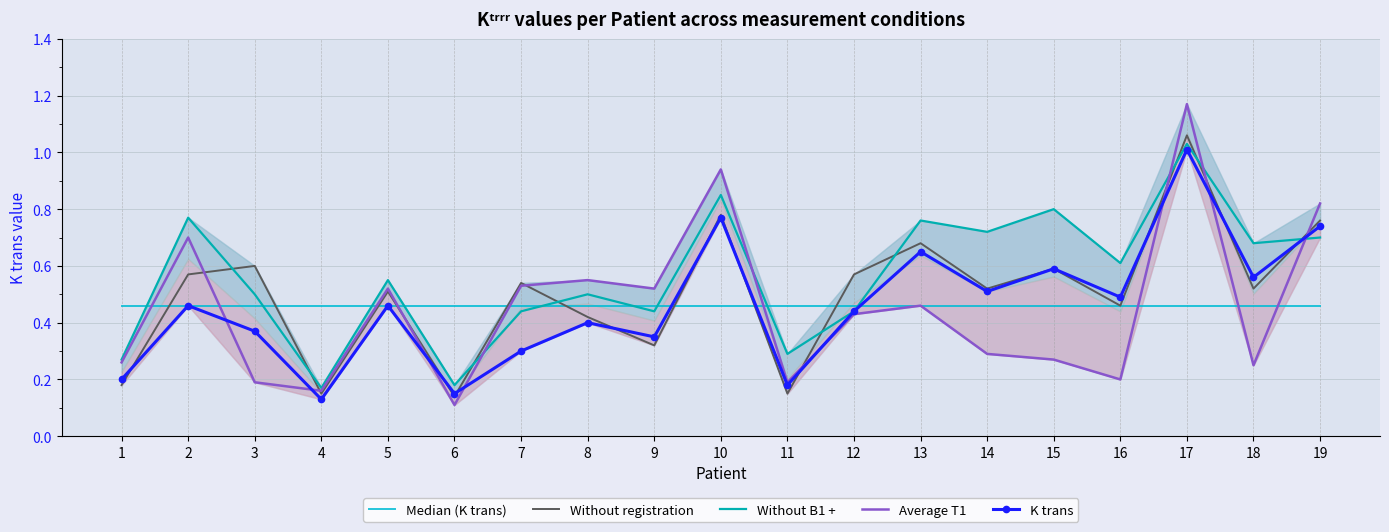

Reading left to right, list all the values displayed in this chart.

Median (K trans): 0.5	0.5	0.5	0.5	0.5	0.5	0.5	0.5	0.5	0.5	0.5	0.5	0.5	0.5	0.5	0.5	0.5	0.5	0.5
Without registration: 0.2	0.6	0.6	0.1	0.5	0.1	0.5	0.4	0.3	0.8	0.1	0.6	0.7	0.5	0.6	0.5	1.1	0.5	0.8
Without B1 +: 0.3	0.8	0.5	0.2	0.6	0.2	0.4	0.5	0.4	0.8	0.3	0.4	0.8	0.7	0.8	0.6	1.0	0.7	0.7
Average T1: 0.3	0.7	0.2	0.2	0.5	0.1	0.5	0.6	0.5	0.9	0.2	0.4	0.5	0.3	0.3	0.2	1.2	0.2	0.8
K trans: 0.2	0.5	0.4	0.1	0.5	0.1	0.3	0.4	0.3	0.8	0.2	0.4	0.7	0.5	0.6	0.5	1.0	0.6	0.7